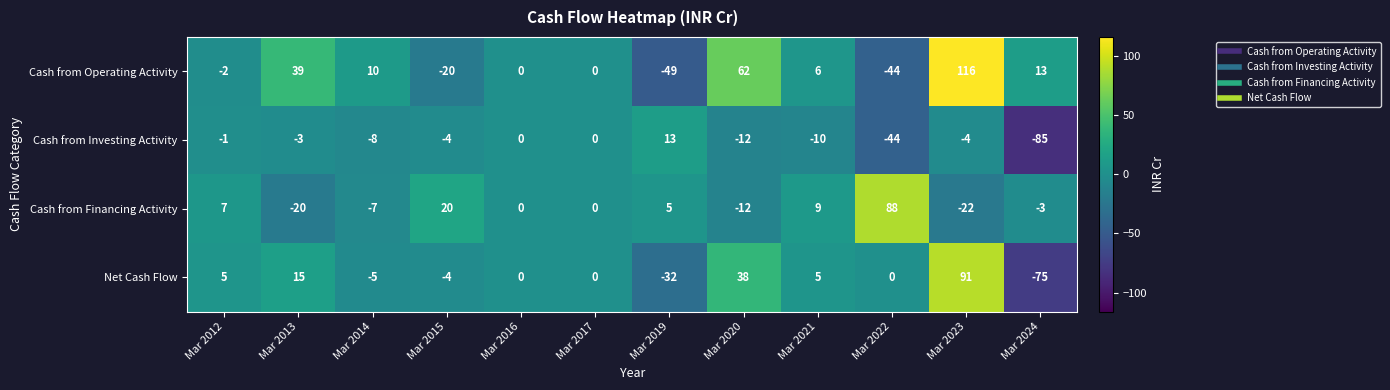

List the series in order of their peak value, lowest first.

Cash from Investing Activity, Cash from Financing Activity, Net Cash Flow, Cash from Operating Activity